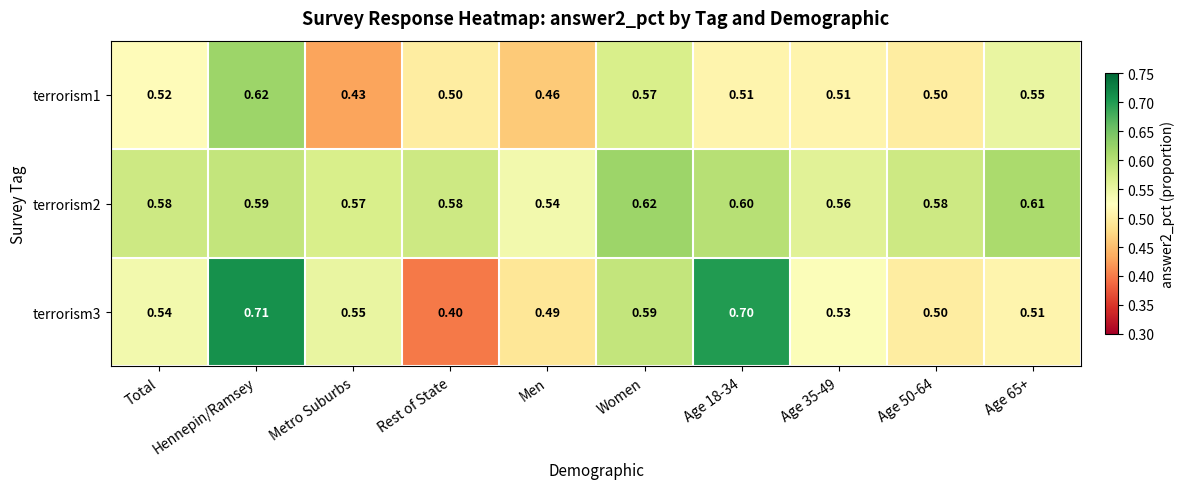

At which category is the sum across all series the highest?

Hennepin/Ramsey